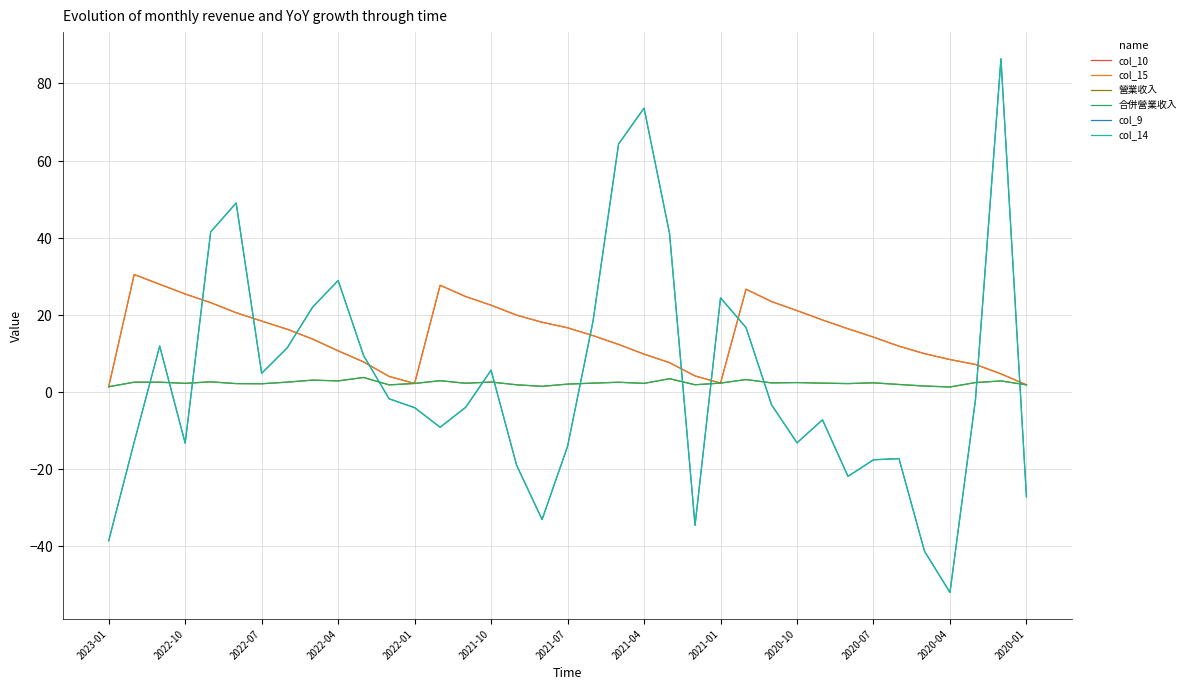

What is the label of the 8th point from the left?

2021-04